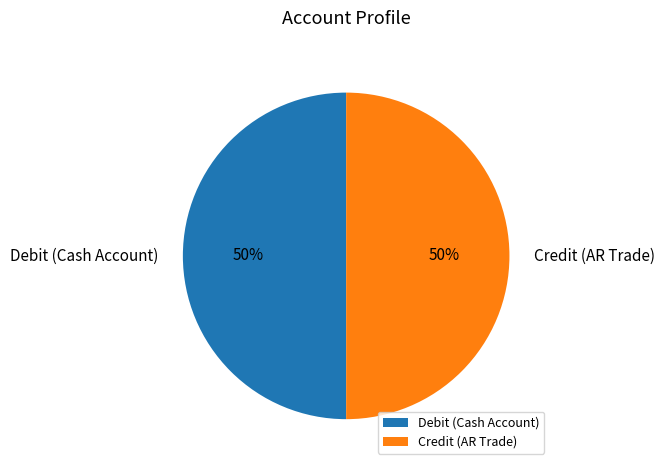

Combined, do Credit (AR Trade) and Debit (Cash Account) account for over 50%?

Yes